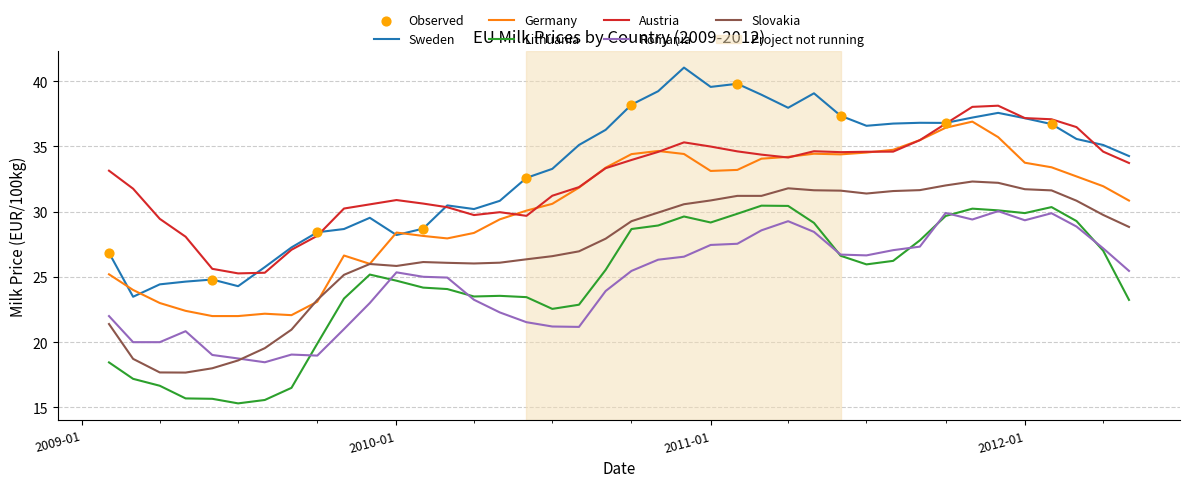

Which series has the widest spread of values?

Sweden